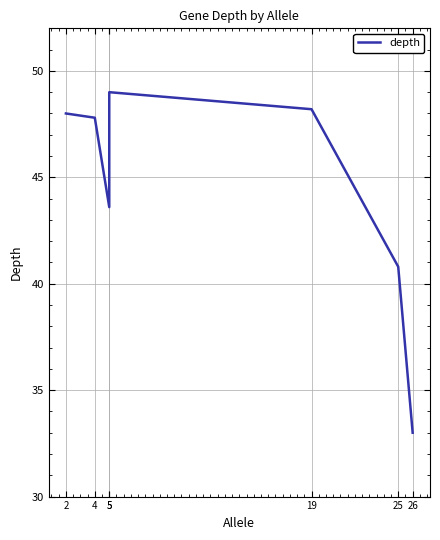

True or false: the data has more than 1 interior local peaks.

False